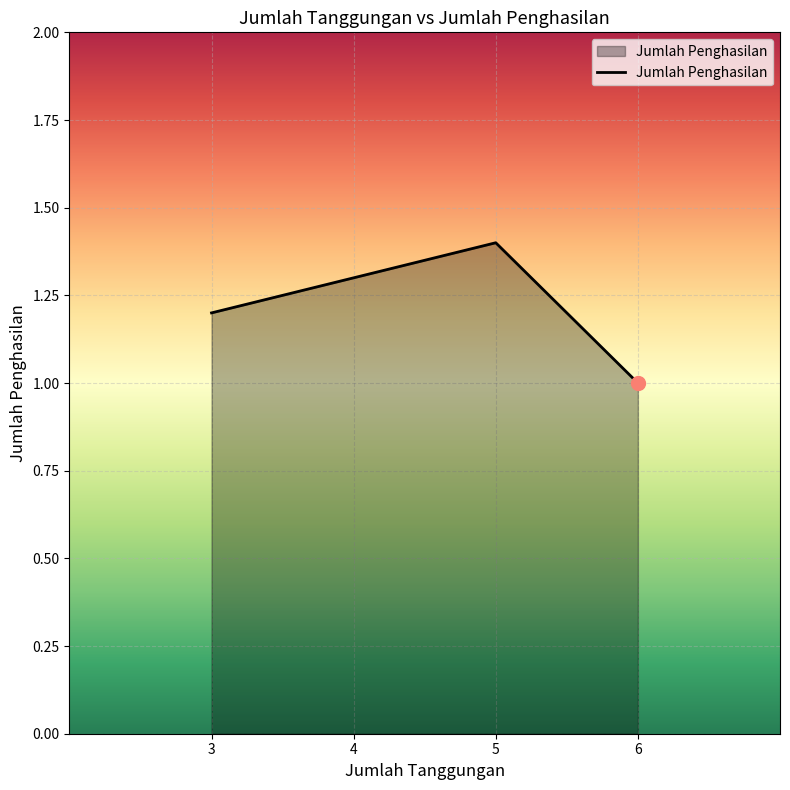

Is it true that the value at 4 is 1.8?

False